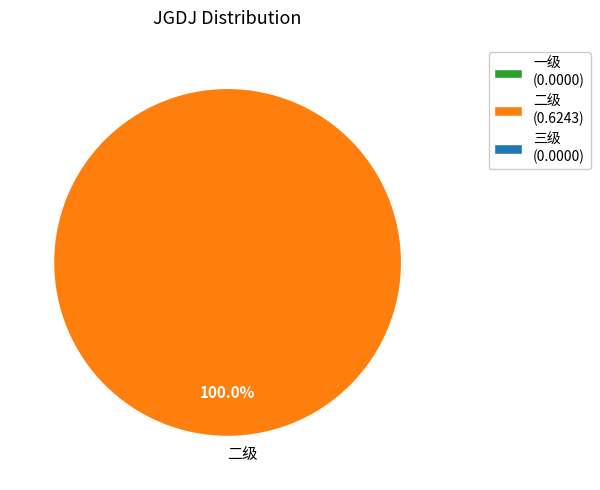

How many slices are in this pie chart?

1